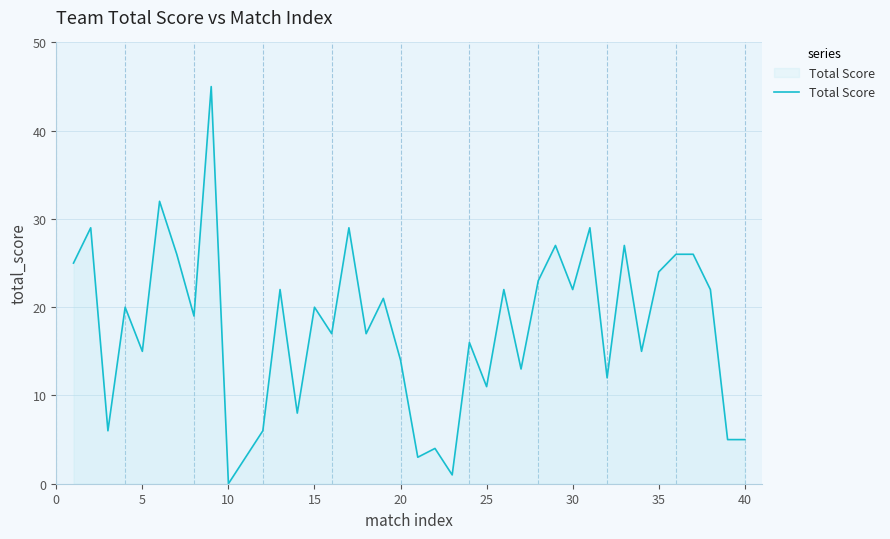

How many values are above zero?

39